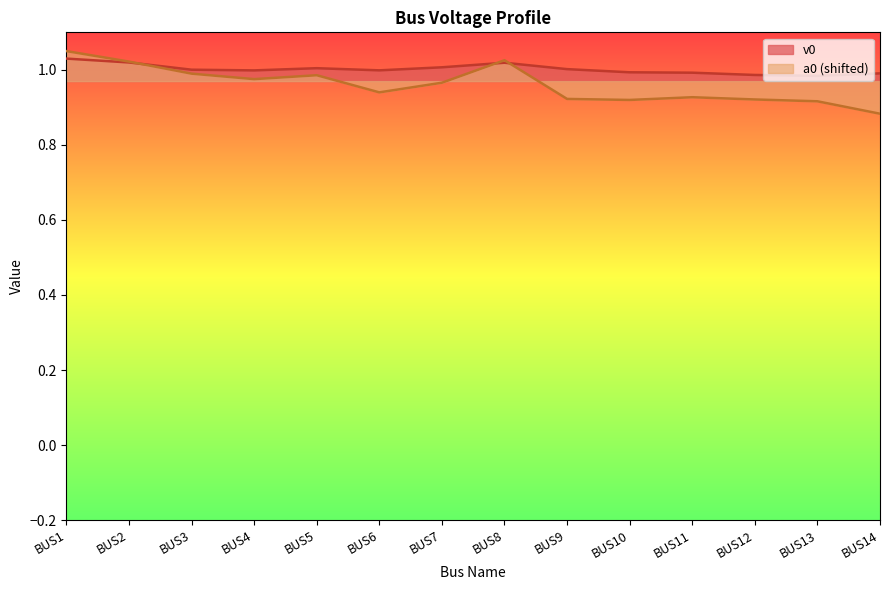

The value of a0 at BUS2 is 1.7. True or false?

False